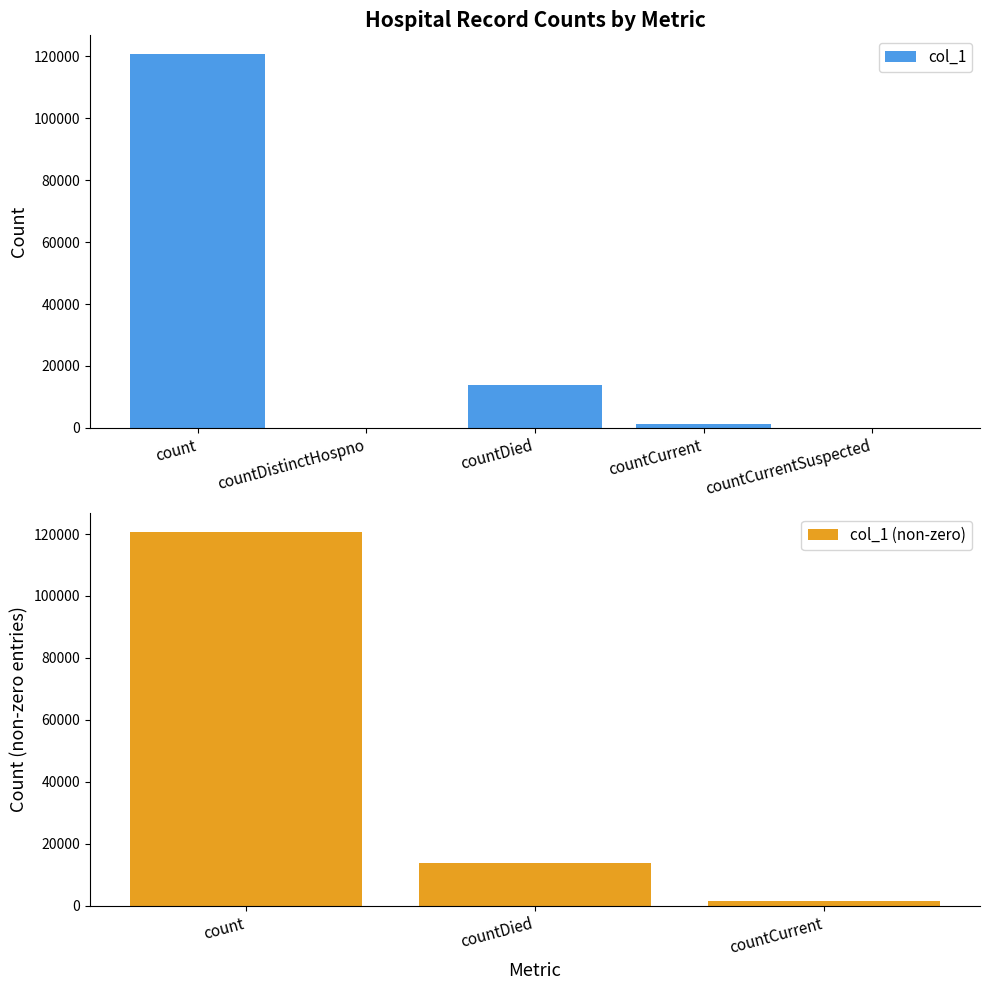

Reading right to left, list all the values displayed in this chart.

countCurrentSuspected=0	countCurrent=1363	countDied=13781	countDistinctHospno=0	count=120748